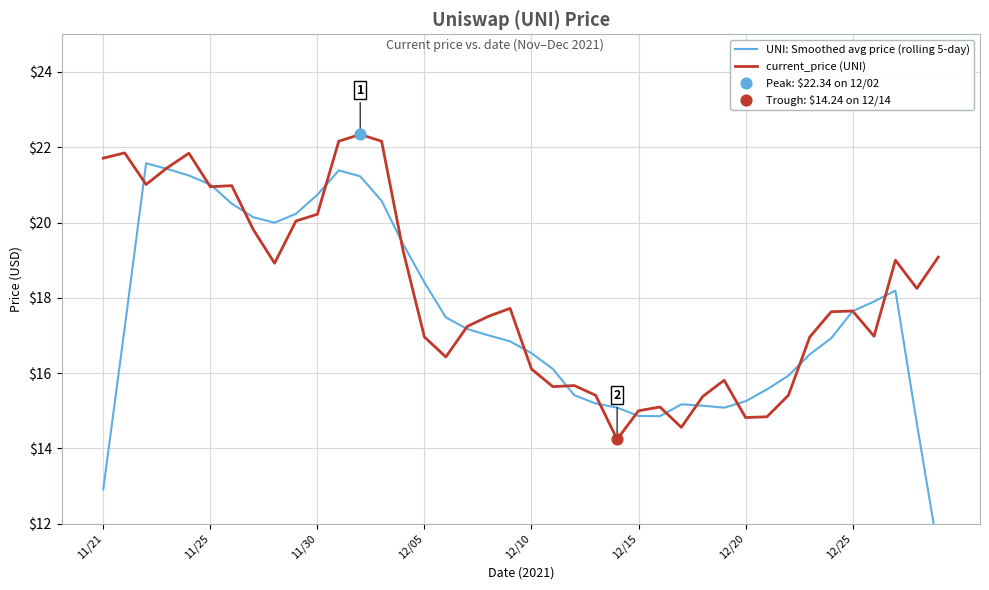

Which series reaches the minimum Y coordinate?

UNI: Smoothed avg price (rolling 5-day)